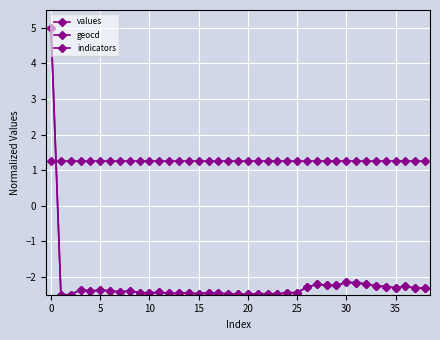

Does the chart have visible grid lines?

Yes